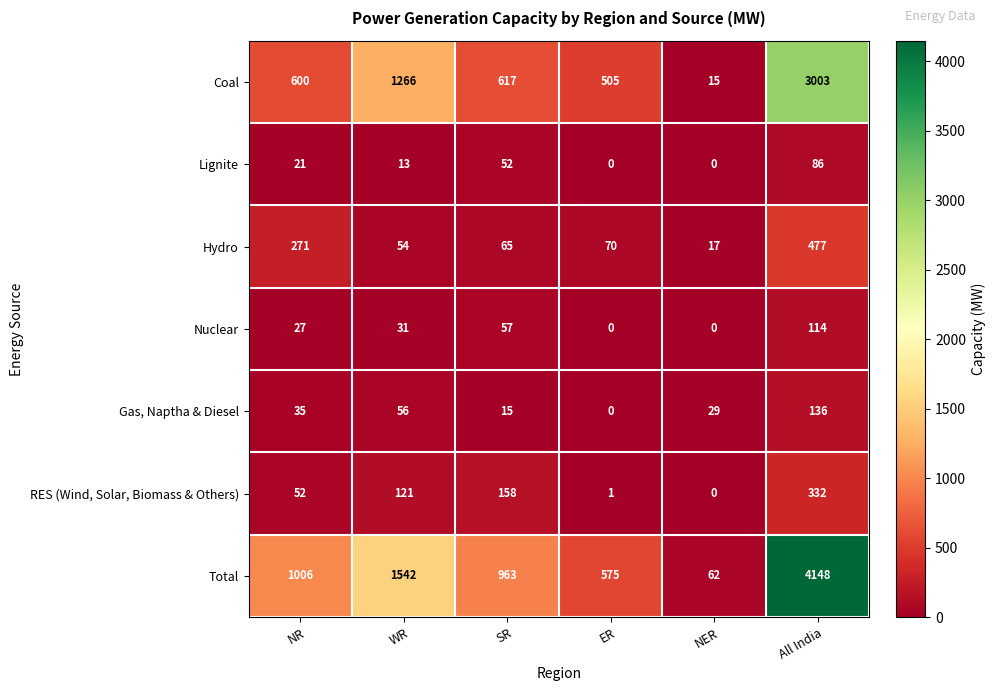

What is the maximum value for Hydro?

477